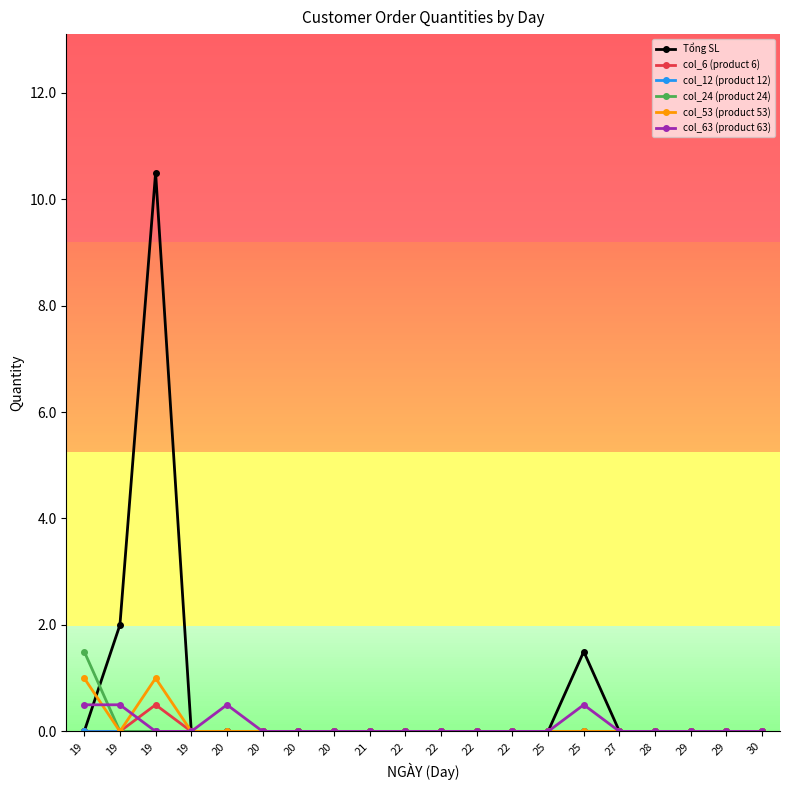

How many data points does each series have?

20